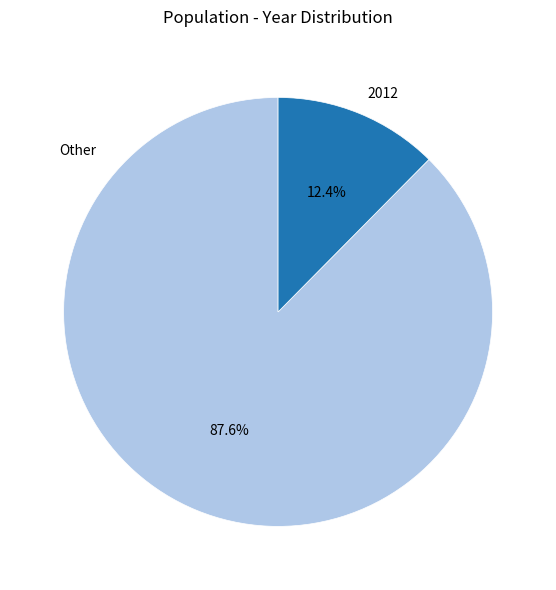

Which has a higher value, Other or 2012?

Other